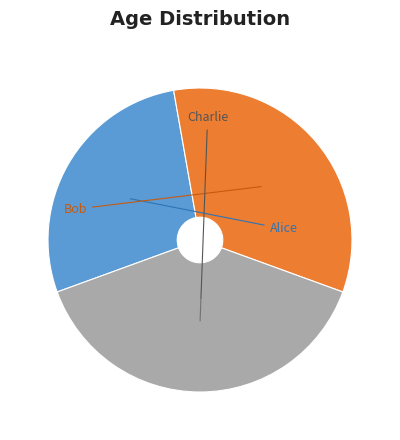

Which category has the smallest portion of the pie?

Alice